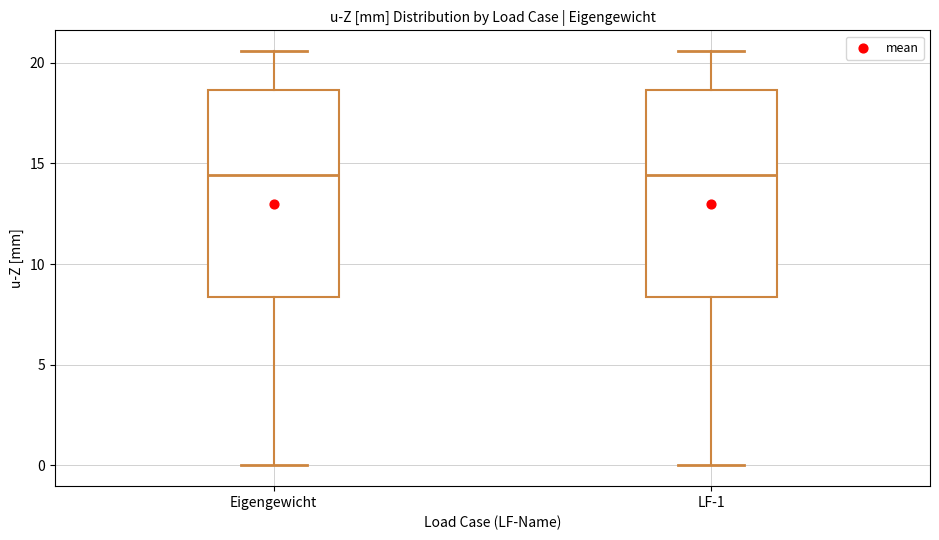

Reading left to right, transcribe this box plot: for each box, give where its median line is, the range the box spans, and where its two whiskers end, as read against the y-axis. The values are not printed on the chart, so give them approximately, as read against the axis.

Eigengewicht: median 14.5, box 8.5 to 18.5, whiskers 0.0 to 20.5
LF-1: median 14.5, box 8.5 to 18.5, whiskers 0.0 to 20.5